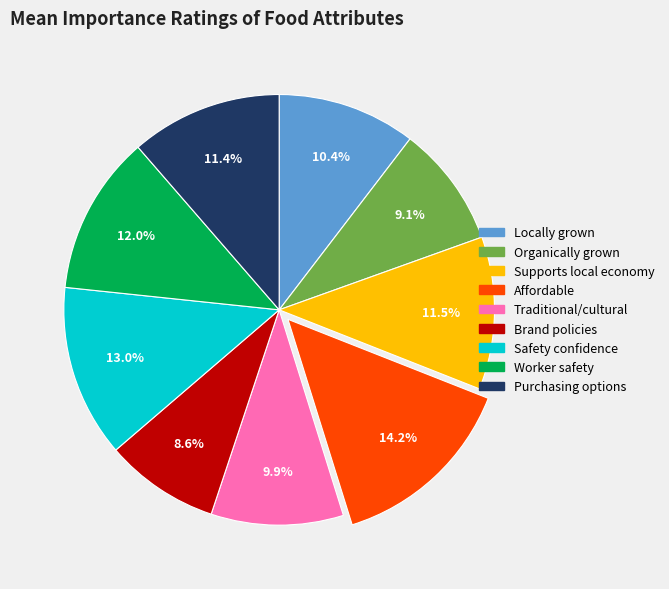

Does any single category account for the majority?

No